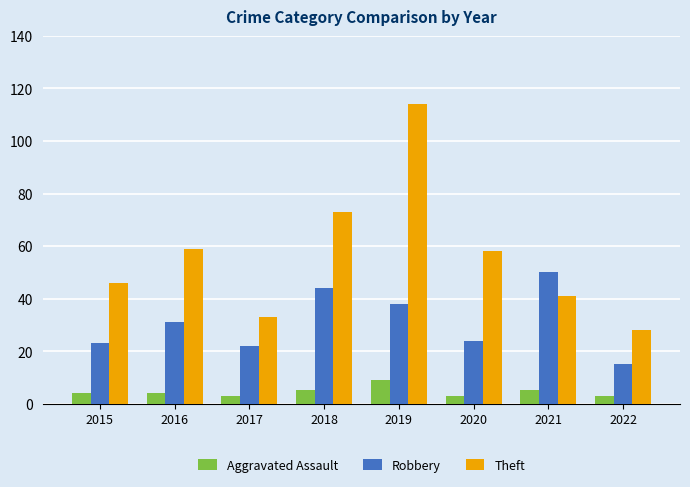

At 2018, list the series in order from largest to smallest.

Theft, Robbery, Aggravated Assault